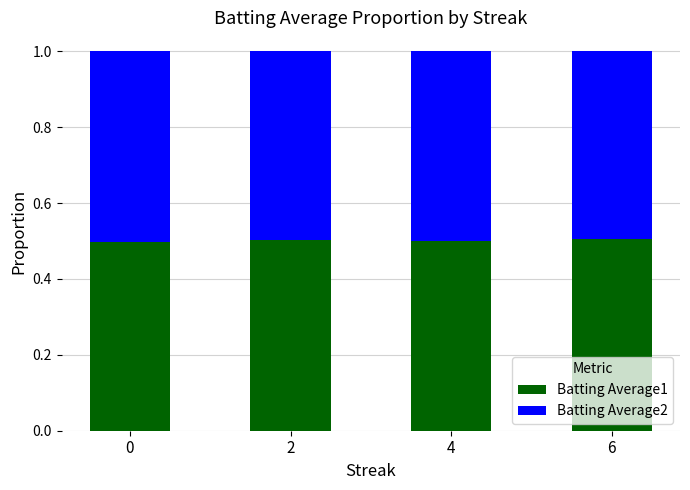

How many bars are there in total?

4